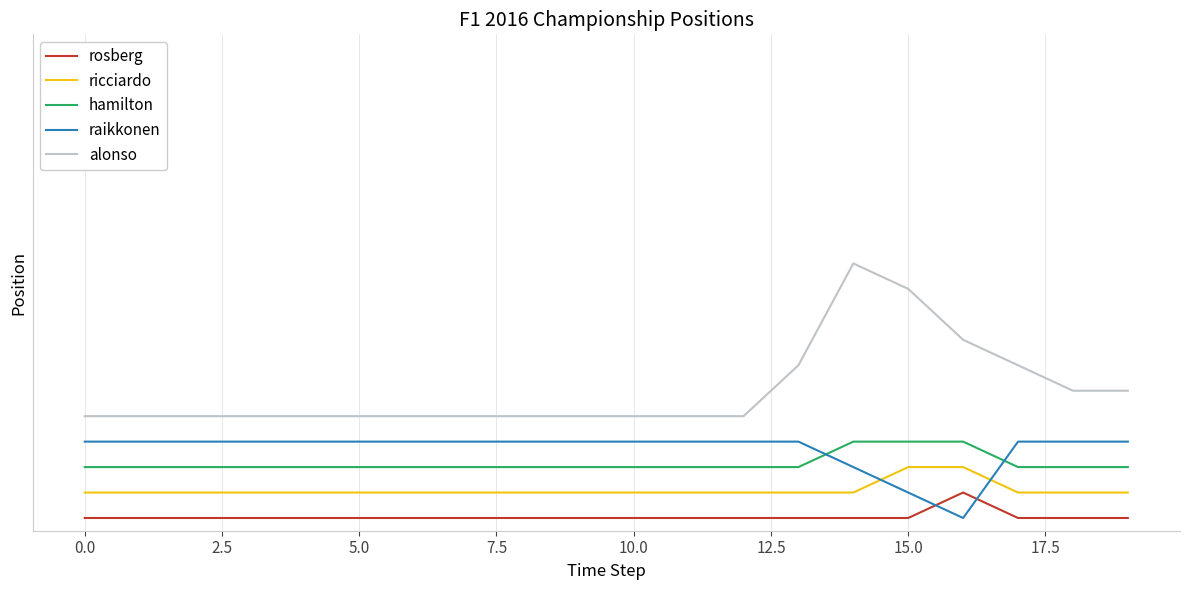

True or false: ricciardo and hamilton cross at least once.

False